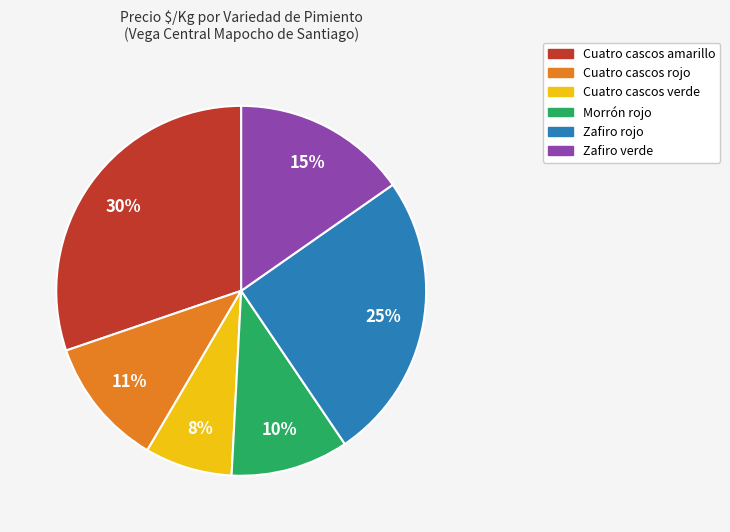

Do Morrón rojo and Cuatro cascos verde together represent more than half of the pie?

No